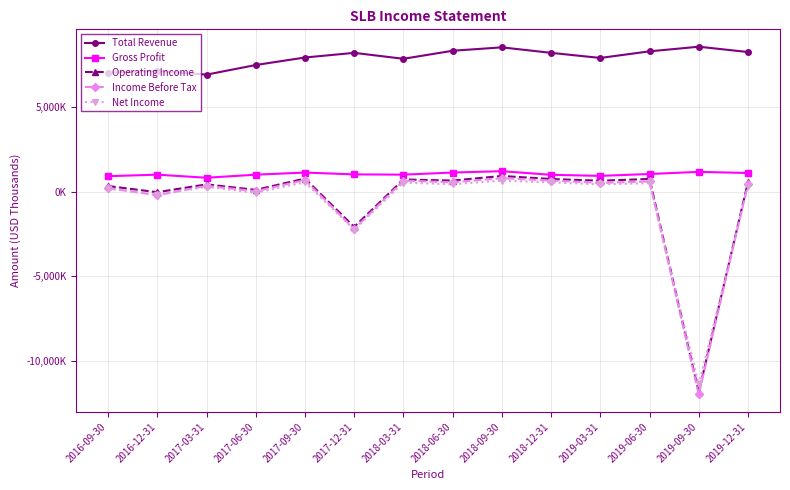

True or false: Net Income and Operating Income intersect in this chart.

True